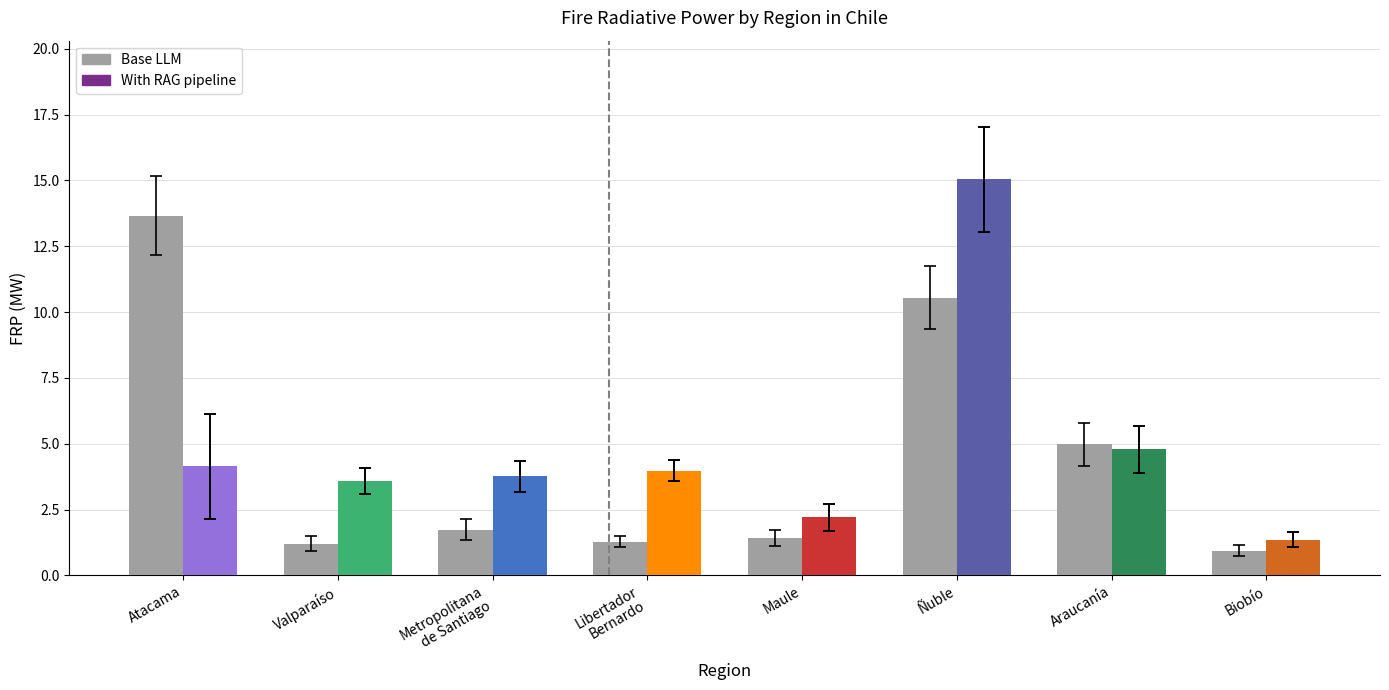

Rank the series at Metropolitana
de Santiago from lowest to highest value.

Base LLM, With RAG pipeline